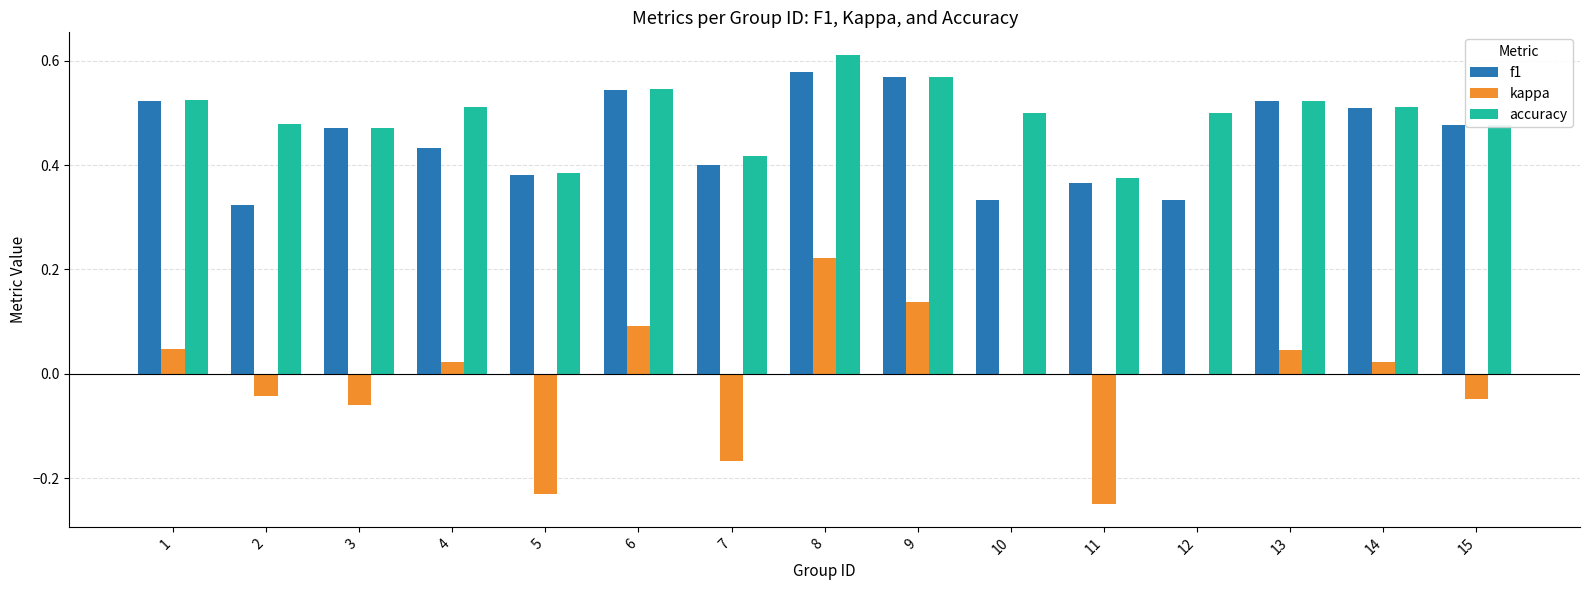

Is it true that f1 equals 0.5 at 1?

True